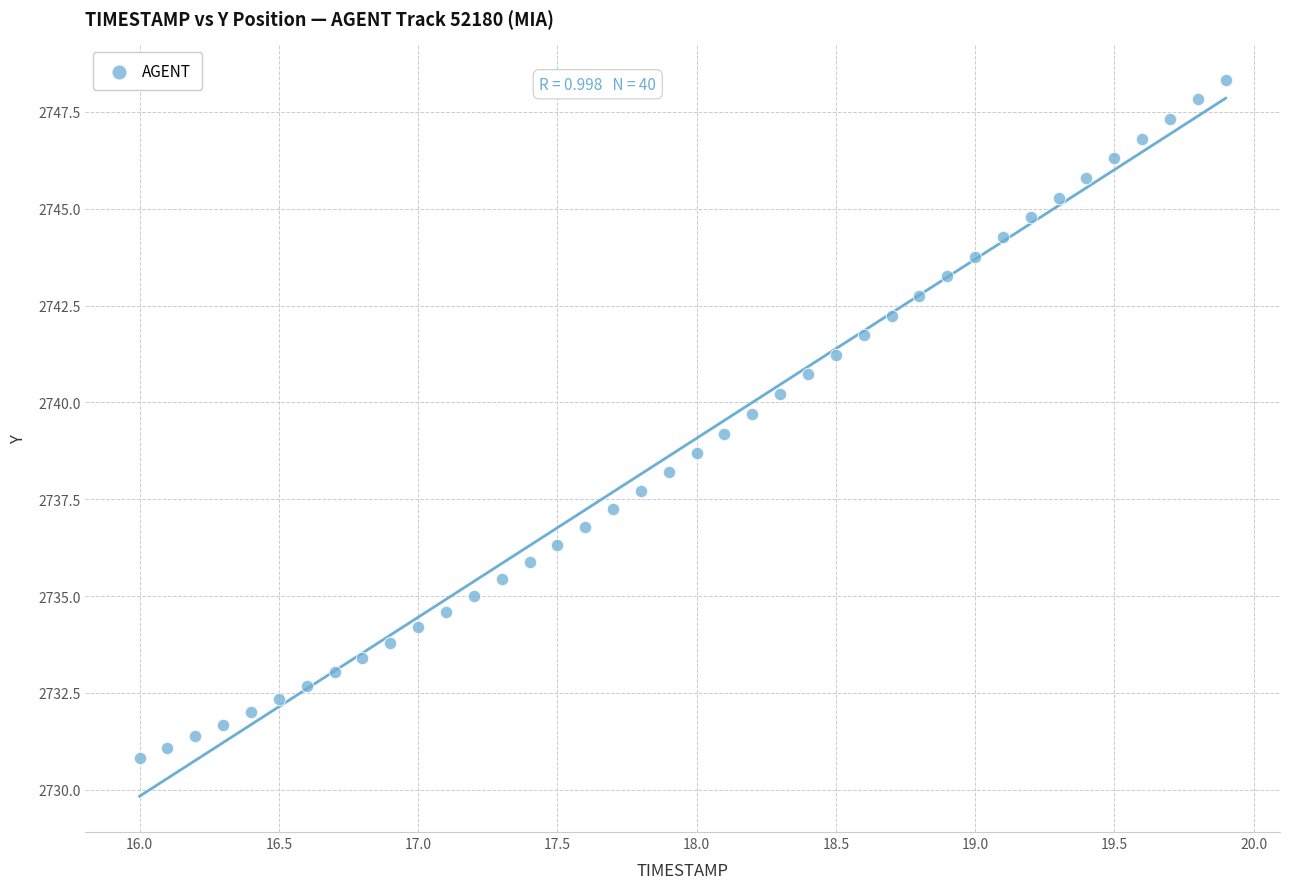

What is the range of X values (max minus min)?

3.9